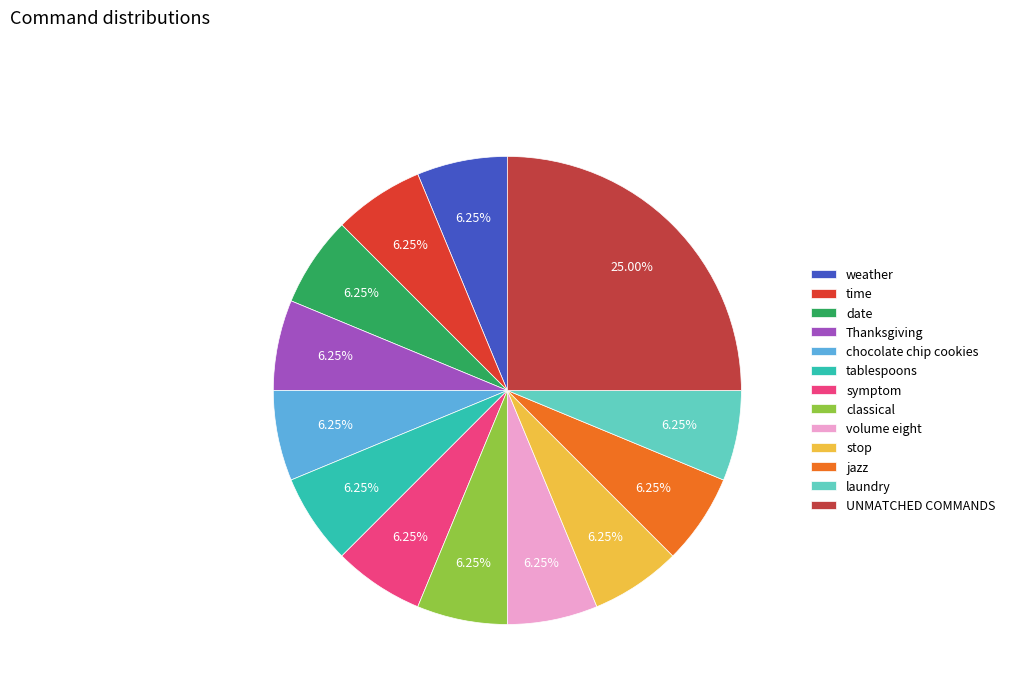

True or false: UNMATCHED COMMANDS accounts for 19% of the total.

False